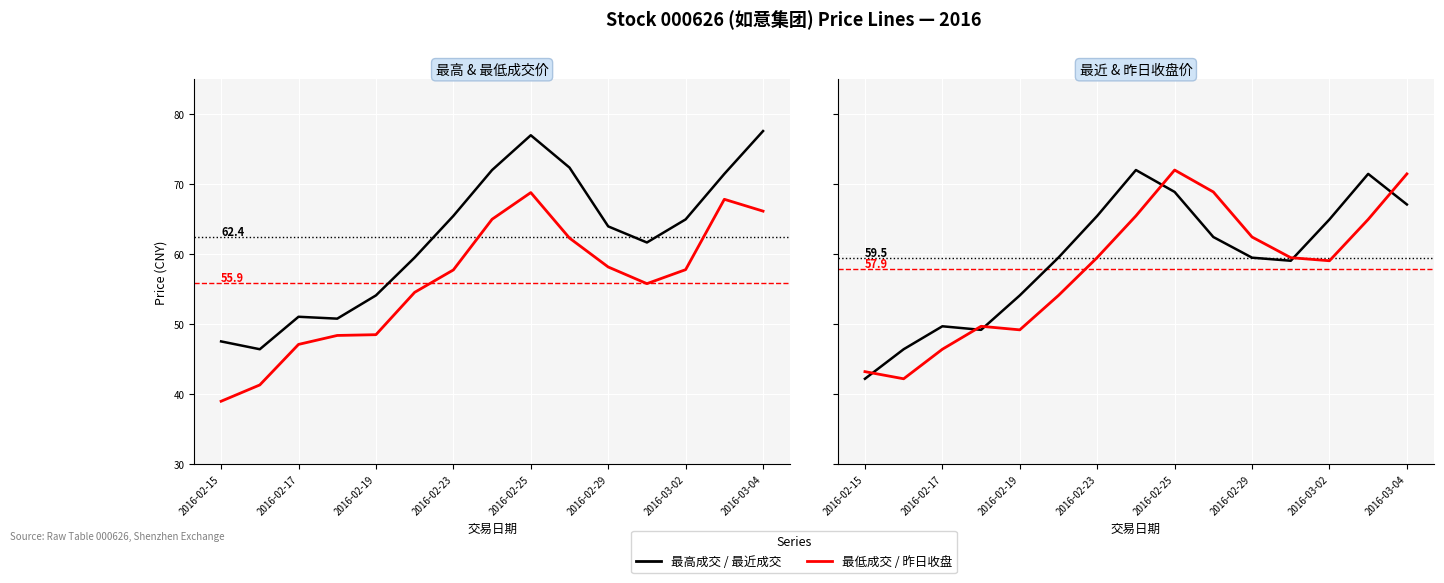

True or false: 昨日收盘 and 最高成交 cross at least once.

False